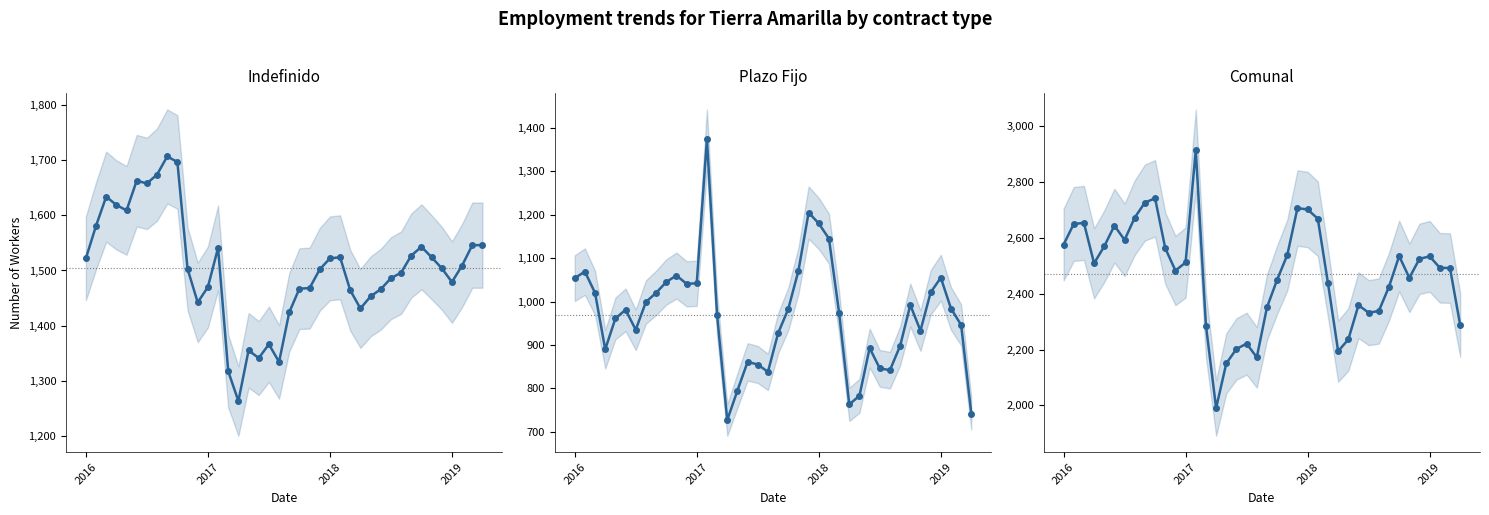

Does the chart display data point markers on the line(s)?

Yes